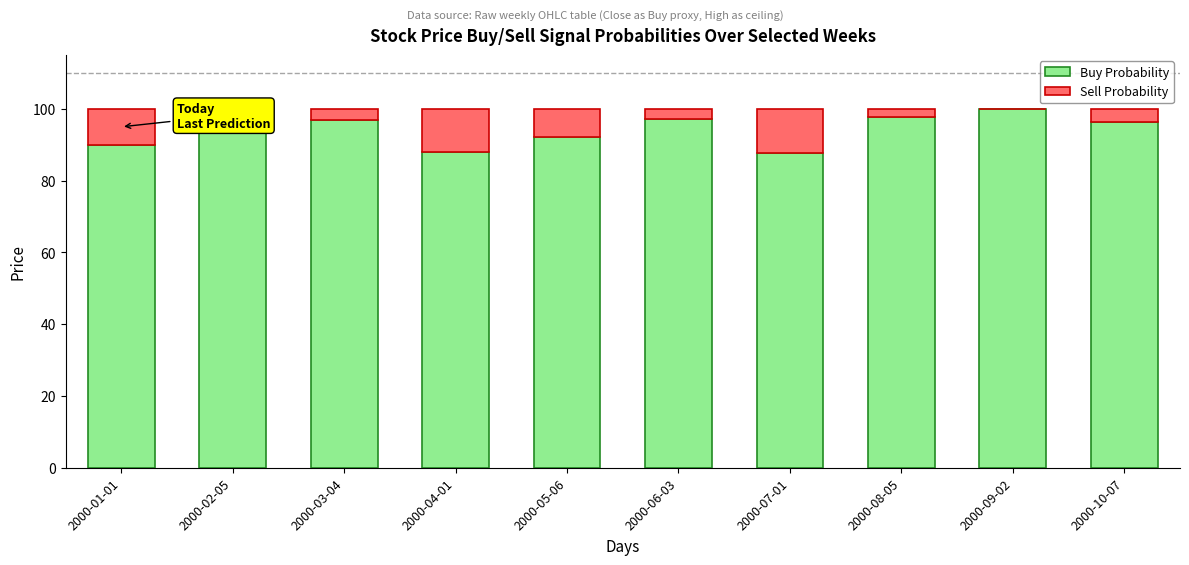

What is the total value across all series at 2000-04-01?

100.0